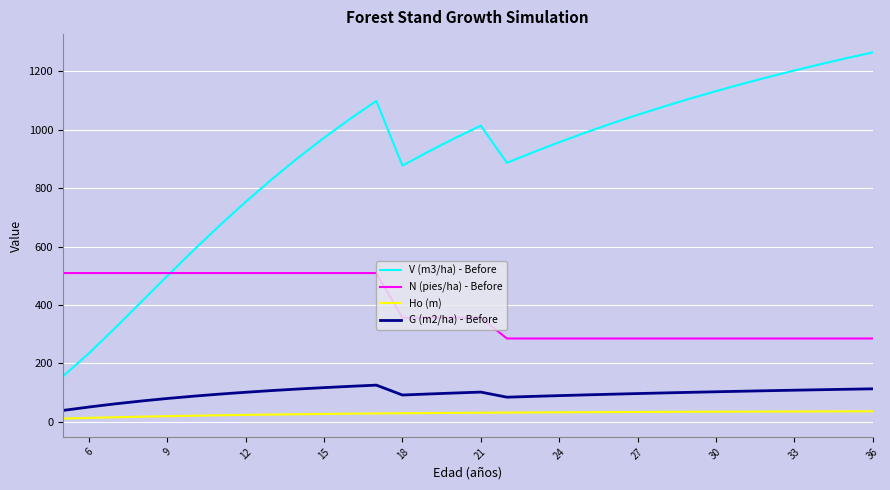

True or false: N (pies/ha) - Before and G (m2/ha) - Before intersect in this chart.

False